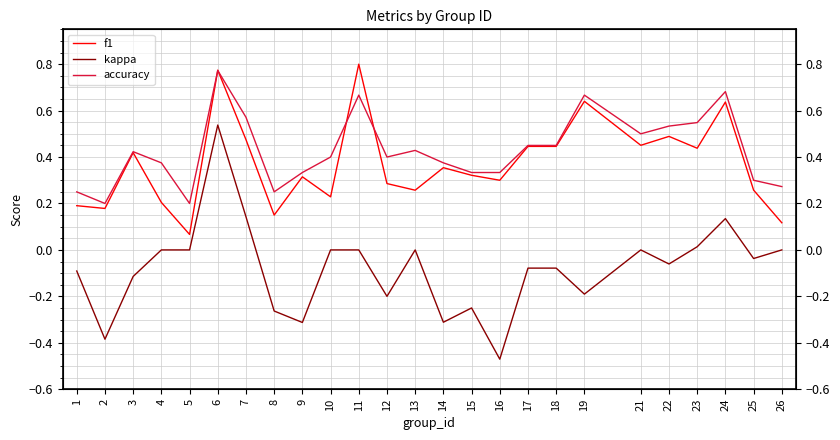

Which category has the lowest value in the f1 series?

5